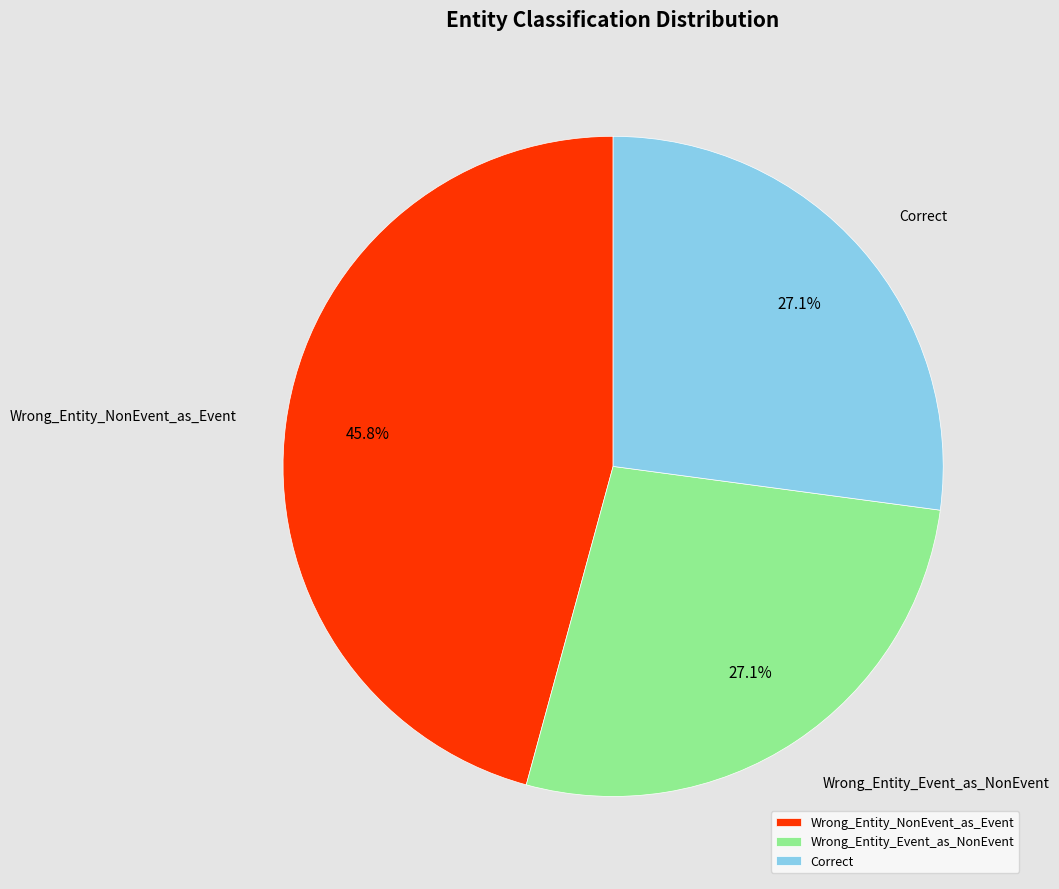

Do Correct and Wrong_Entity_NonEvent_as_Event together represent more than half of the pie?

Yes